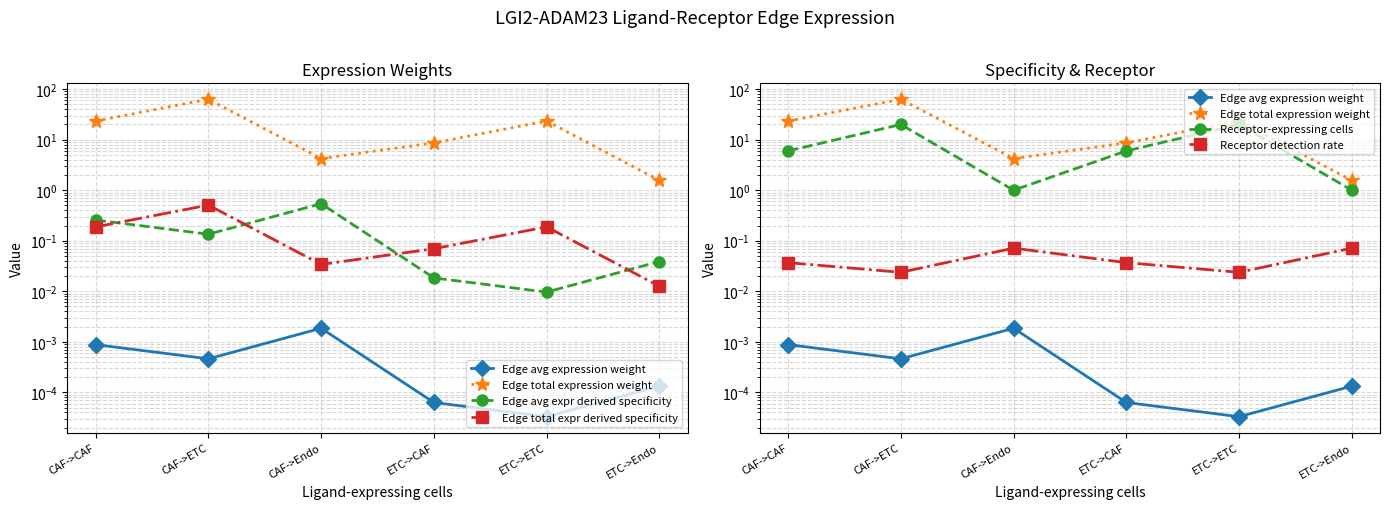

True or false: Edge avg expression weight and Edge total expression weight intersect in this chart.

False